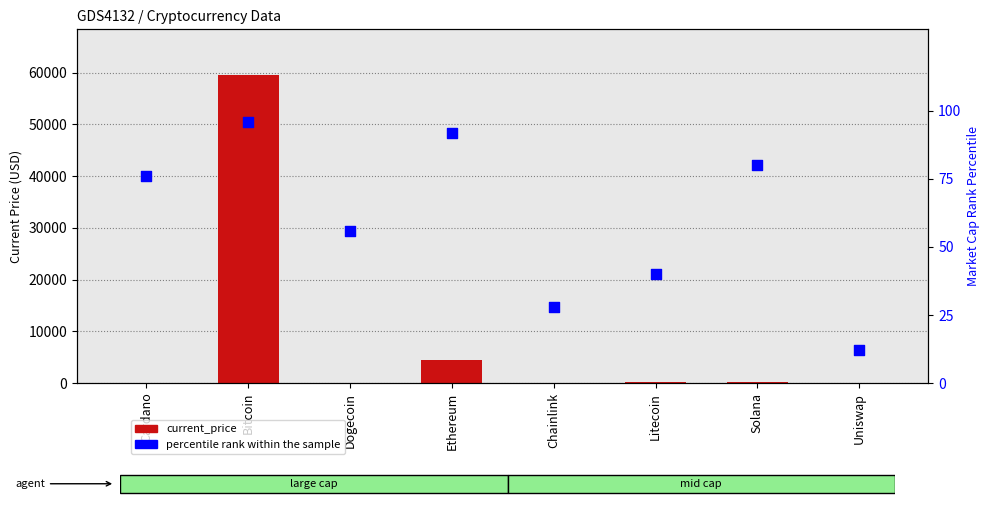

At how many categories does at least one series exceed 50025?

1